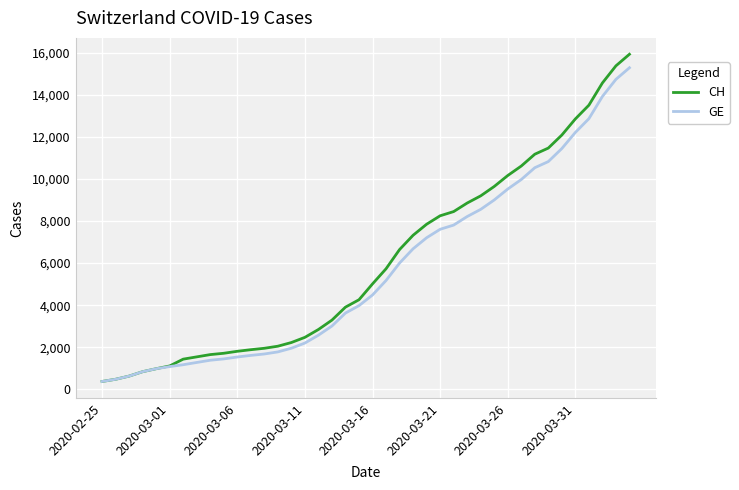

What is the maximum value shown in the chart?

15926